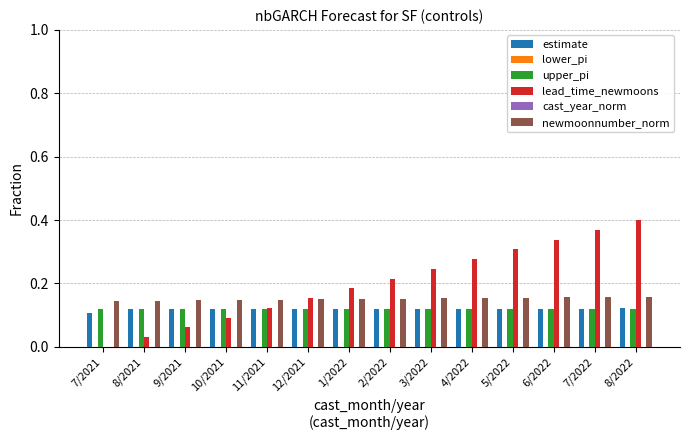

Reading left to right, transcribe all the data shown in this chart.

estimate: 7/2021=0.1	8/2021=0.1	9/2021=0.1	10/2021=0.1	11/2021=0.1	12/2021=0.1	1/2022=0.1	2/2022=0.1	3/2022=0.1	4/2022=0.1	5/2022=0.1	6/2022=0.1	7/2022=0.1	8/2022=0.1
lower_pi: 7/2021=0.0	8/2021=0.0	9/2021=0.0	10/2021=0.0	11/2021=0.0	12/2021=0.0	1/2022=0.0	2/2022=0.0	3/2022=0.0	4/2022=0.0	5/2022=0.0	6/2022=0.0	7/2022=0.0	8/2022=0.0
upper_pi: 7/2021=0.1	8/2021=0.1	9/2021=0.1	10/2021=0.1	11/2021=0.1	12/2021=0.1	1/2022=0.1	2/2022=0.1	3/2022=0.1	4/2022=0.1	5/2022=0.1	6/2022=0.1	7/2022=0.1	8/2022=0.1
lead_time_newmoons: 7/2021=0.0	8/2021=0.0	9/2021=0.1	10/2021=0.1	11/2021=0.1	12/2021=0.2	1/2022=0.2	2/2022=0.2	3/2022=0.2	4/2022=0.3	5/2022=0.3	6/2022=0.3	7/2022=0.4	8/2022=0.4
cast_year_norm: 7/2021=-2020.6	8/2021=-2020.6	9/2021=-2020.6	10/2021=-2020.6	11/2021=-2020.6	12/2021=-2020.6	1/2022=-2020.6	2/2022=-2020.6	3/2022=-2020.6	4/2022=-2020.6	5/2022=-2020.6	6/2022=-2020.6	7/2022=-2020.6	8/2022=-2020.6
newmoonnumber_norm: 7/2021=0.1	8/2021=0.1	9/2021=0.1	10/2021=0.1	11/2021=0.1	12/2021=0.2	1/2022=0.2	2/2022=0.2	3/2022=0.2	4/2022=0.2	5/2022=0.2	6/2022=0.2	7/2022=0.2	8/2022=0.2